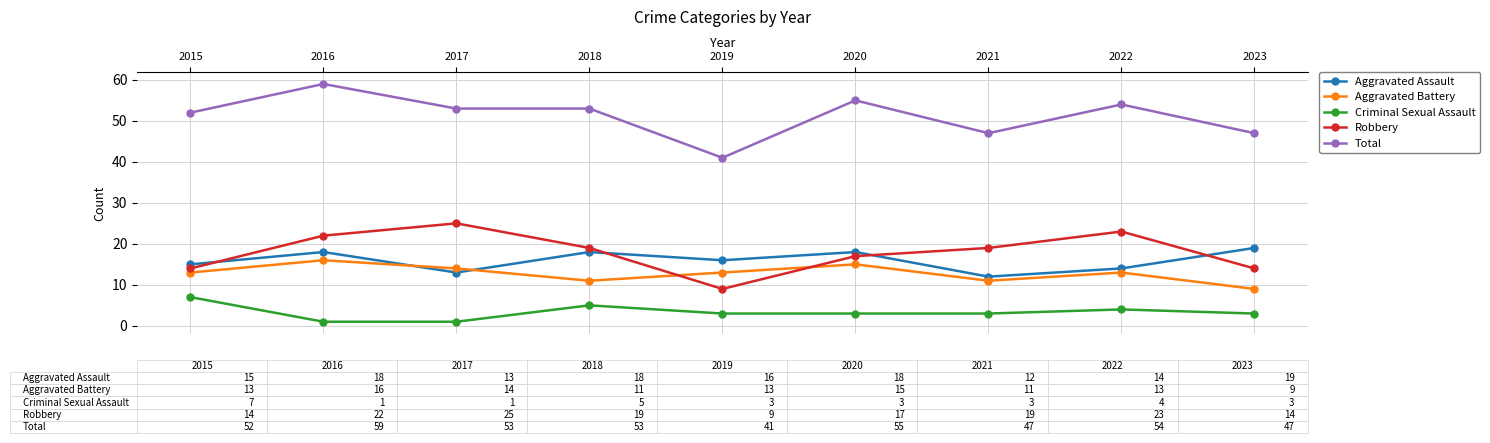

Where is Aggravated Assault nearest to the value 15?

2015